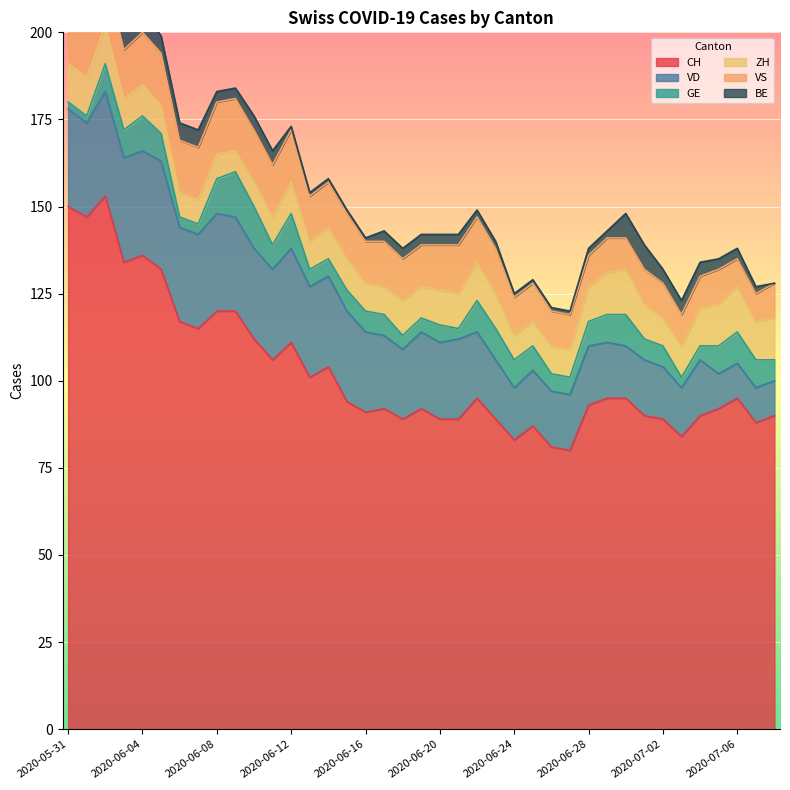

In GE, how many points are lower than both neighbors (excluding endpoints)?

3